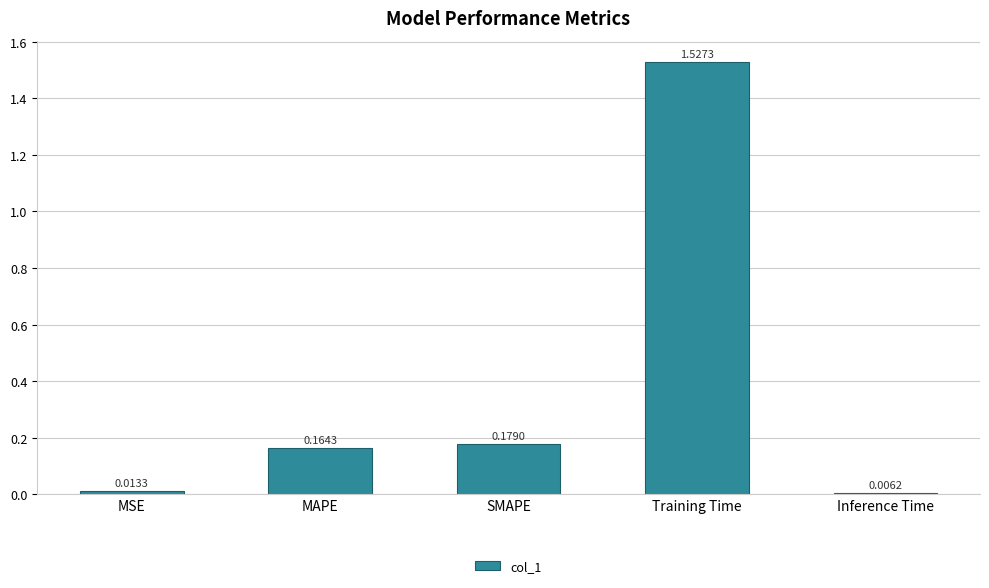

Rank the categories by value from lowest to highest.

Inference Time, MSE, MAPE, SMAPE, Training Time